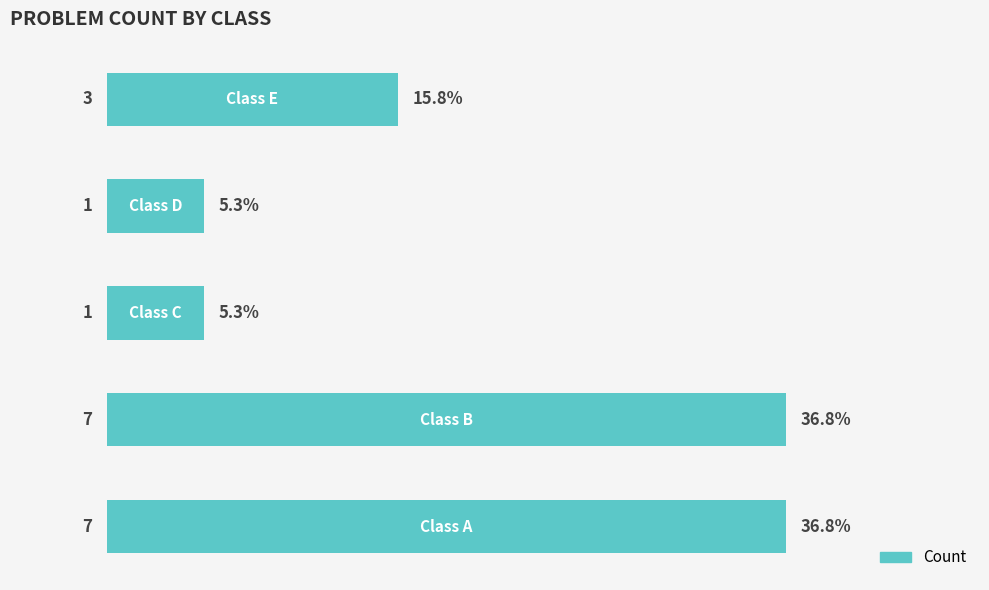

Reading bottom to top, extract all data points from this chart.

7	7	1	1	3